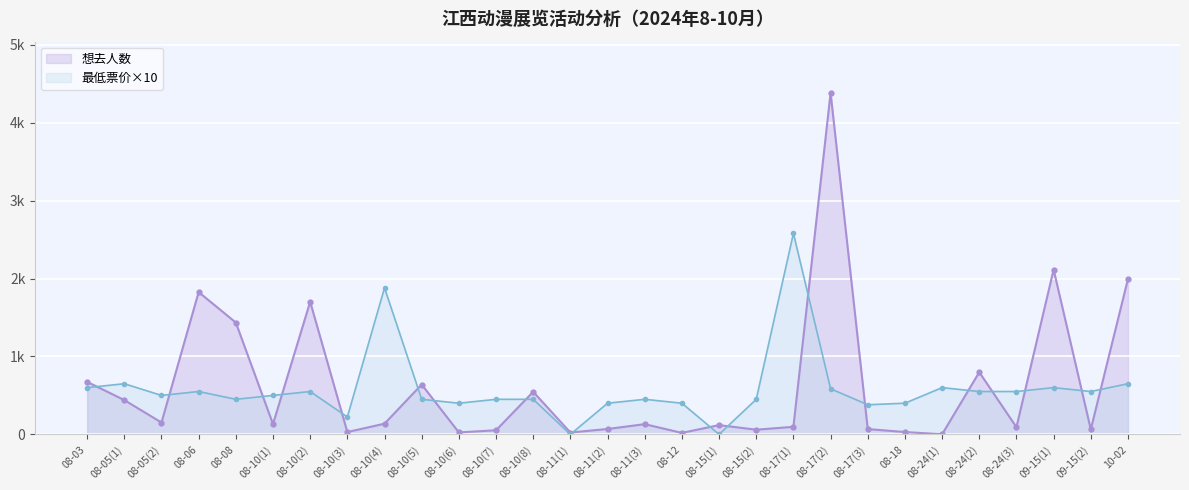

Which series changed the most between 09-15(2) and 10-02?

想去人数